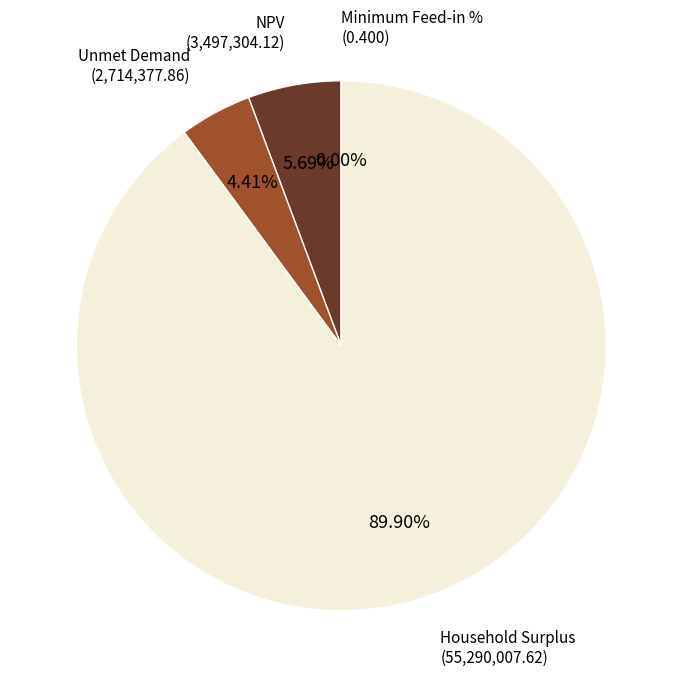

Between Unmet Demand and Household Surplus, which is larger?

Household Surplus